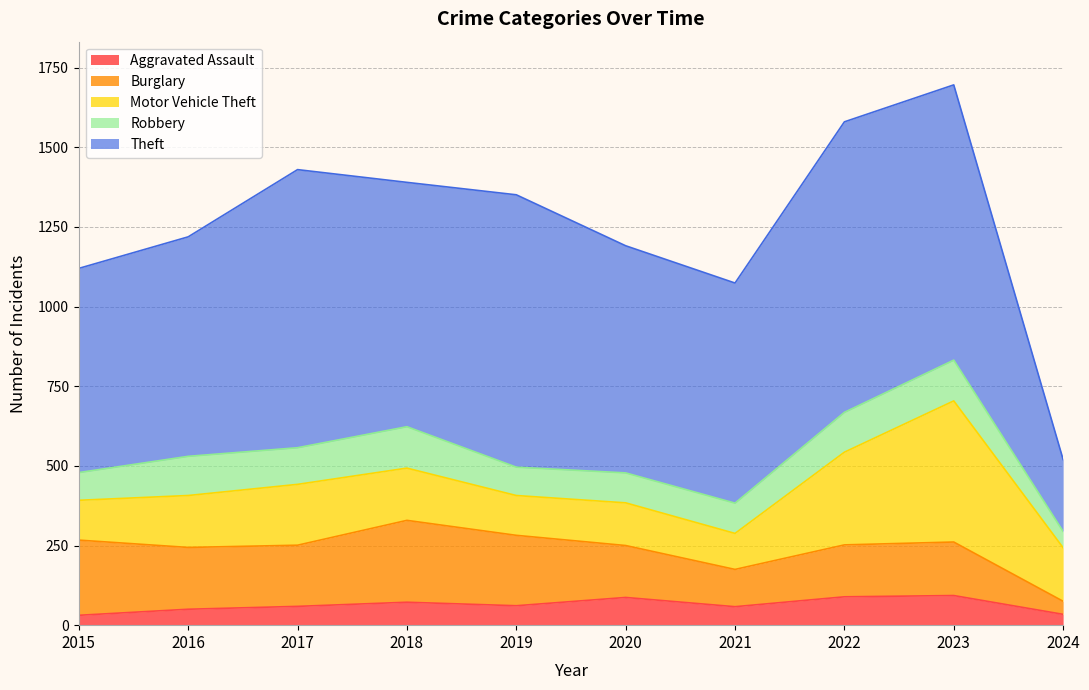

What are all the series names shown in the legend?

Aggravated Assault, Burglary, Motor Vehicle Theft, Robbery, Theft